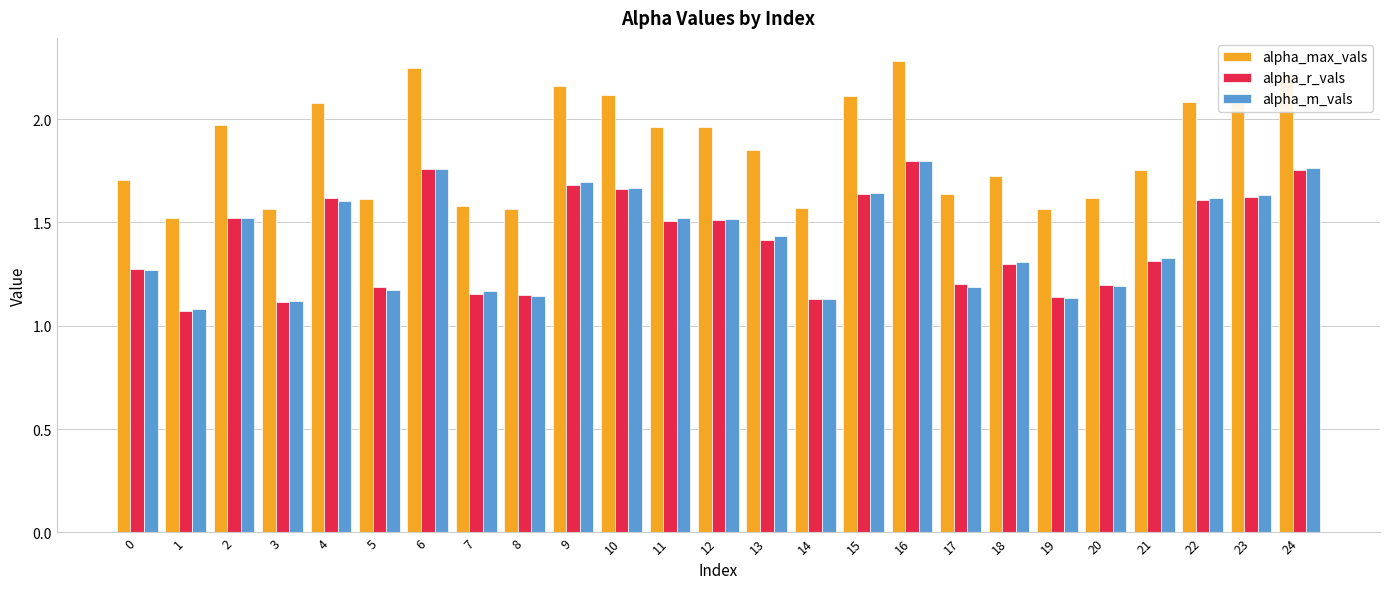

What is the greatest value displayed?

2.3